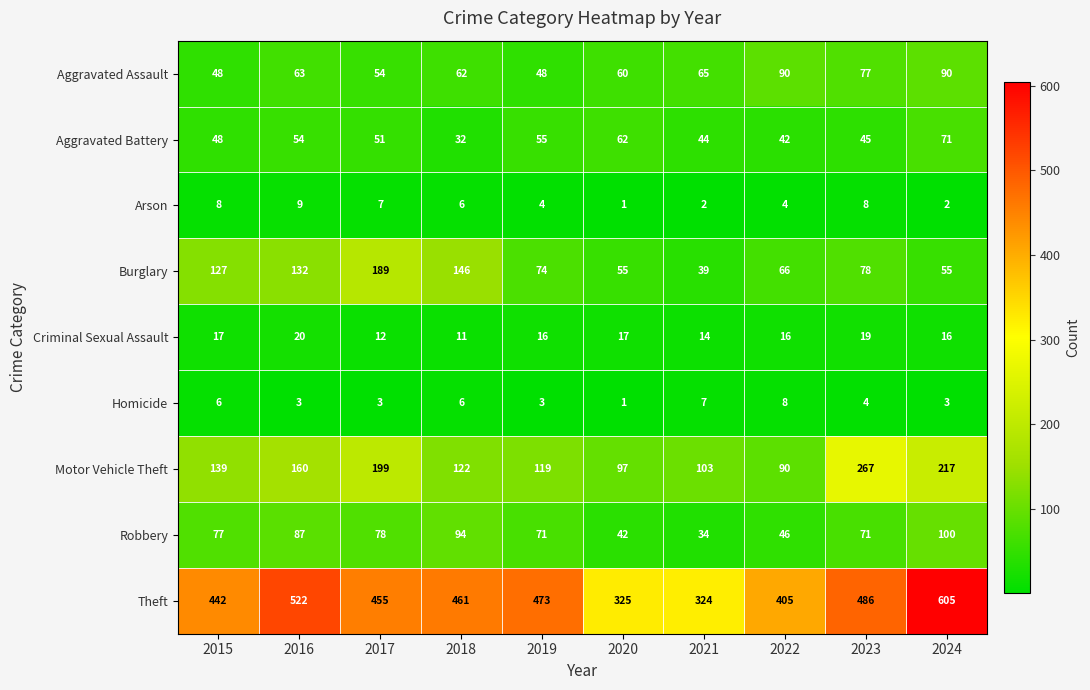

Rank the series at 2021 from lowest to highest value.

Arson, Homicide, Criminal Sexual Assault, Robbery, Burglary, Aggravated Battery, Aggravated Assault, Motor Vehicle Theft, Theft